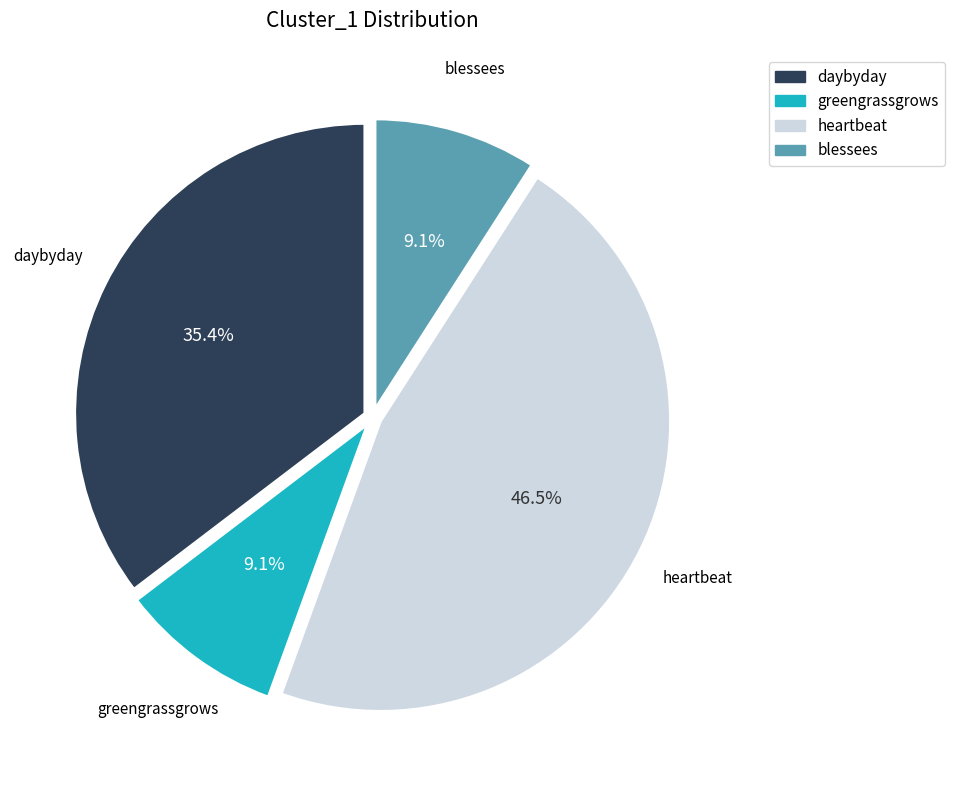

Approximately how many times larger is the value at heartbeat compared to greengrassgrows?

5.1